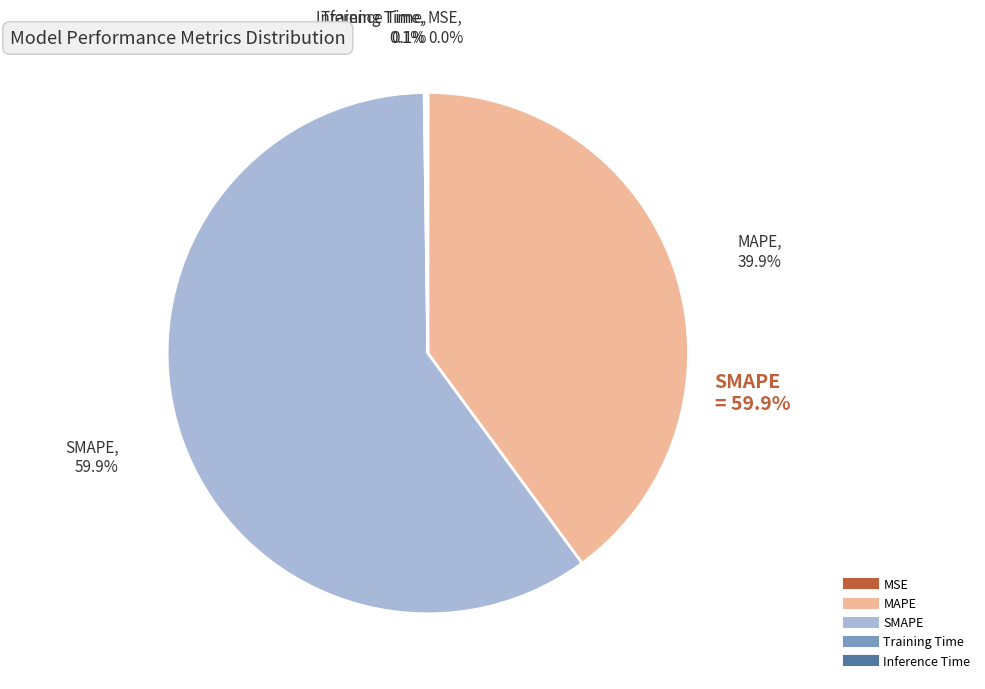

Is the sum of MAPE and Inference Time greater than half?

No